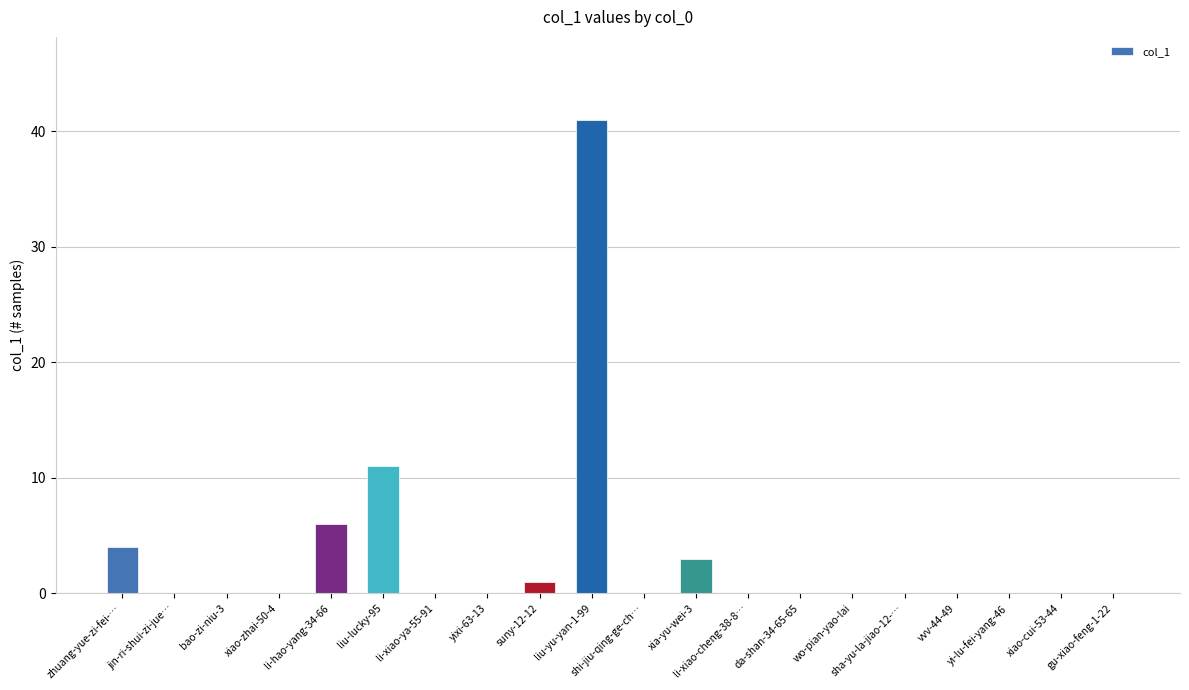

At which label is the value closest to 20?

liu-lucky-95